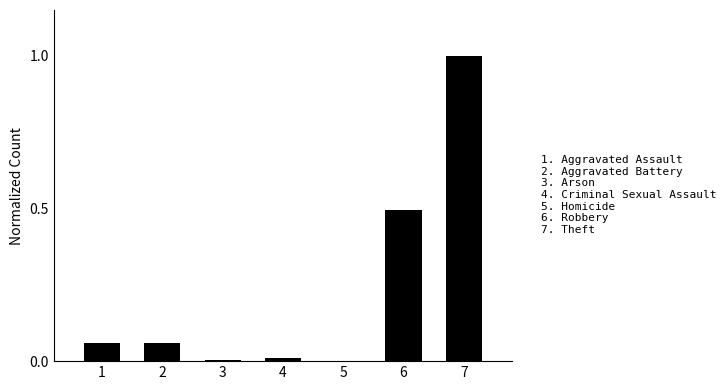

True or false: the data shows 0.2 at 6.

False